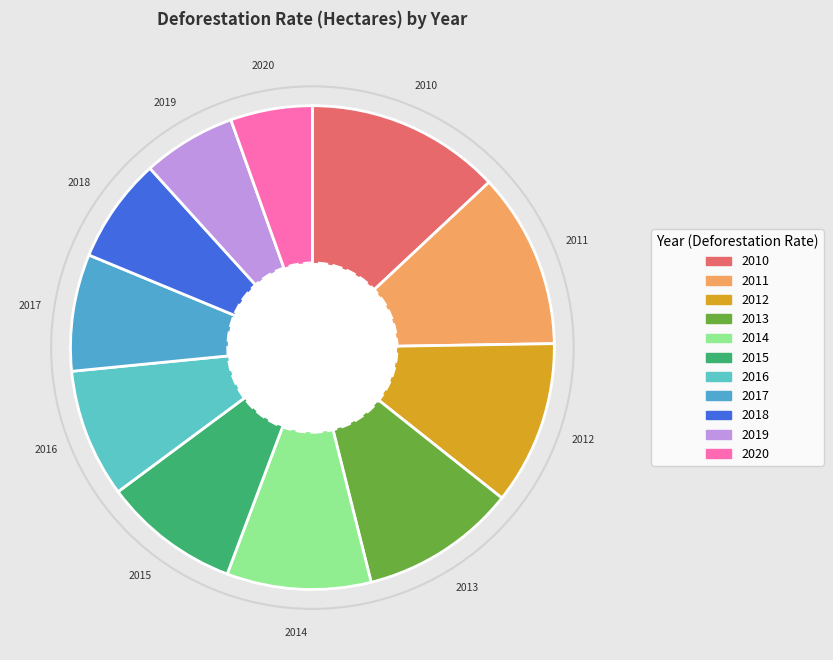

Is it true that 2013 is 4% of the pie?

False